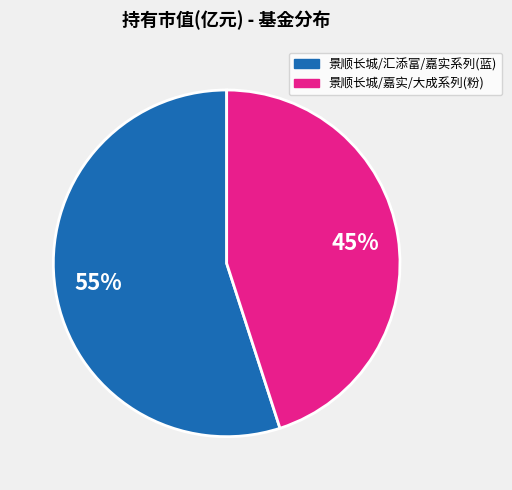

To the nearest percent, what is the difference between the largest and smallest slice percentages?

10%